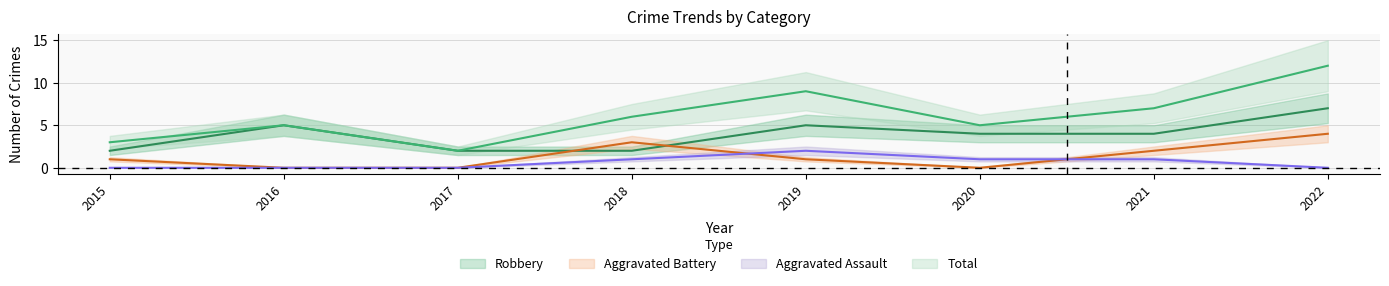

Is this an area chart (filled region under the line)?

No